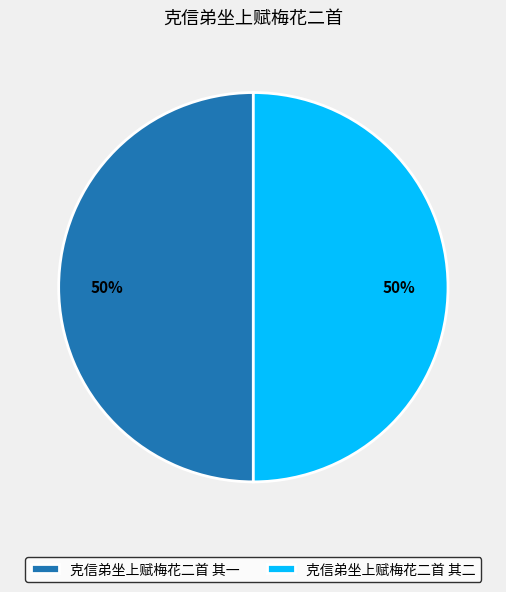

What is the ratio of the value at 克信弟坐上赋梅花二首 其二 to the value at 克信弟坐上赋梅花二首 其一?

1.0